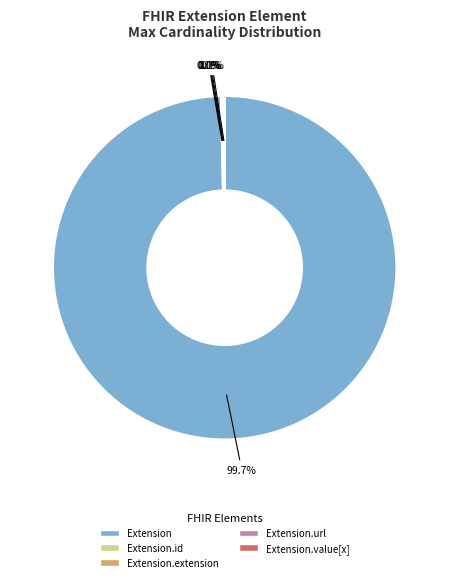

Is there a majority slice in this chart?

Yes